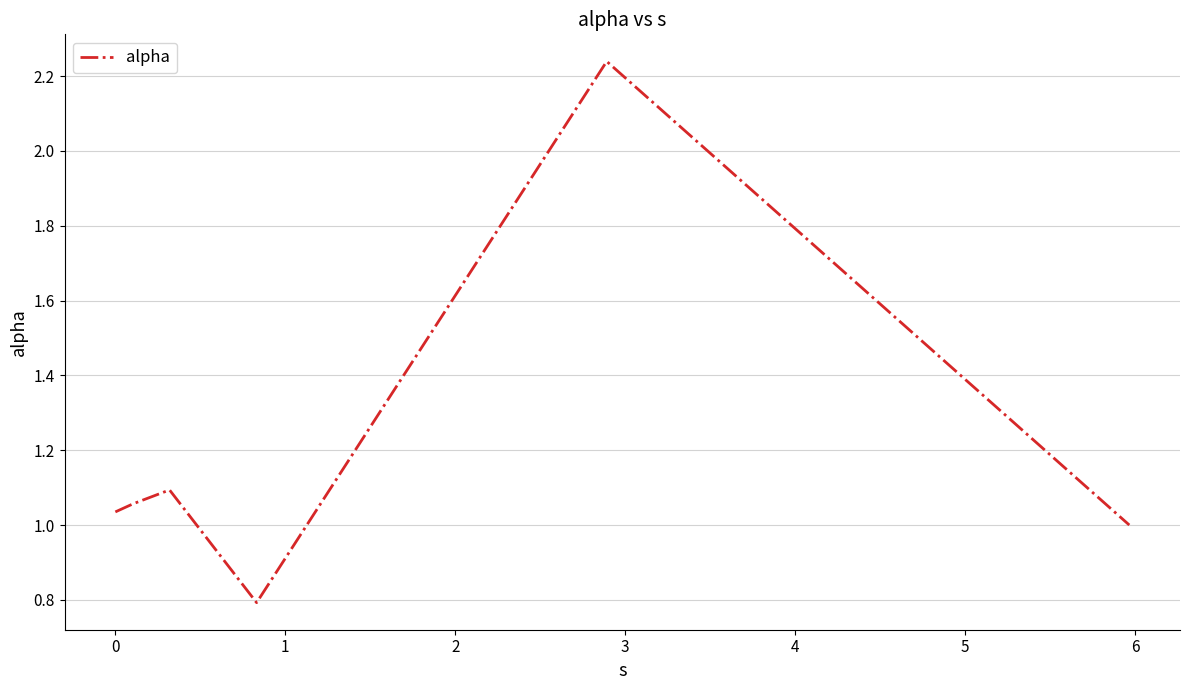

What is the difference between the second highest and minimum values?

0.3